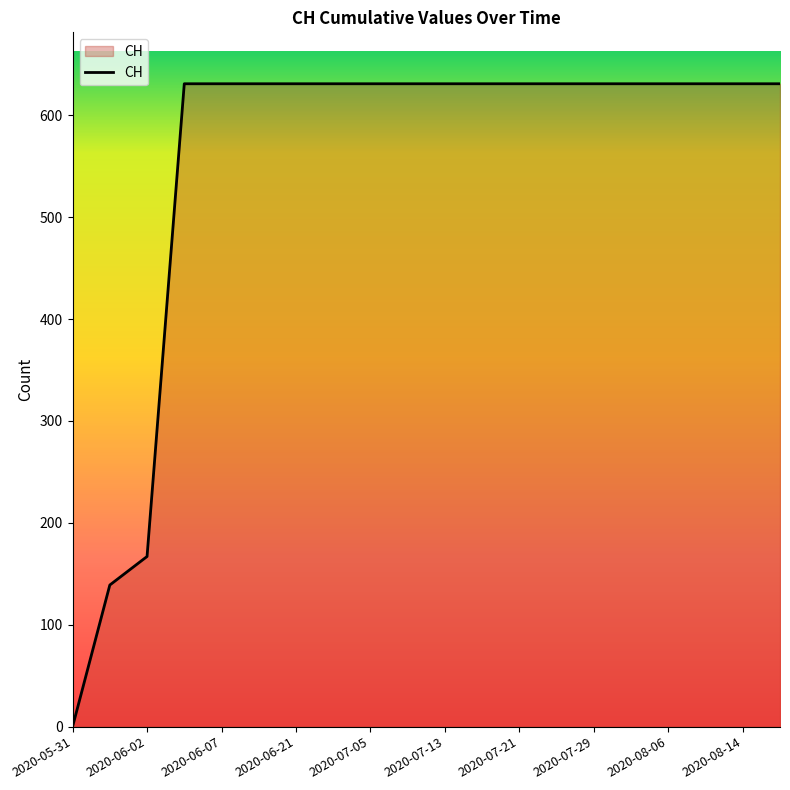

What is the maximum value shown in the chart?

631